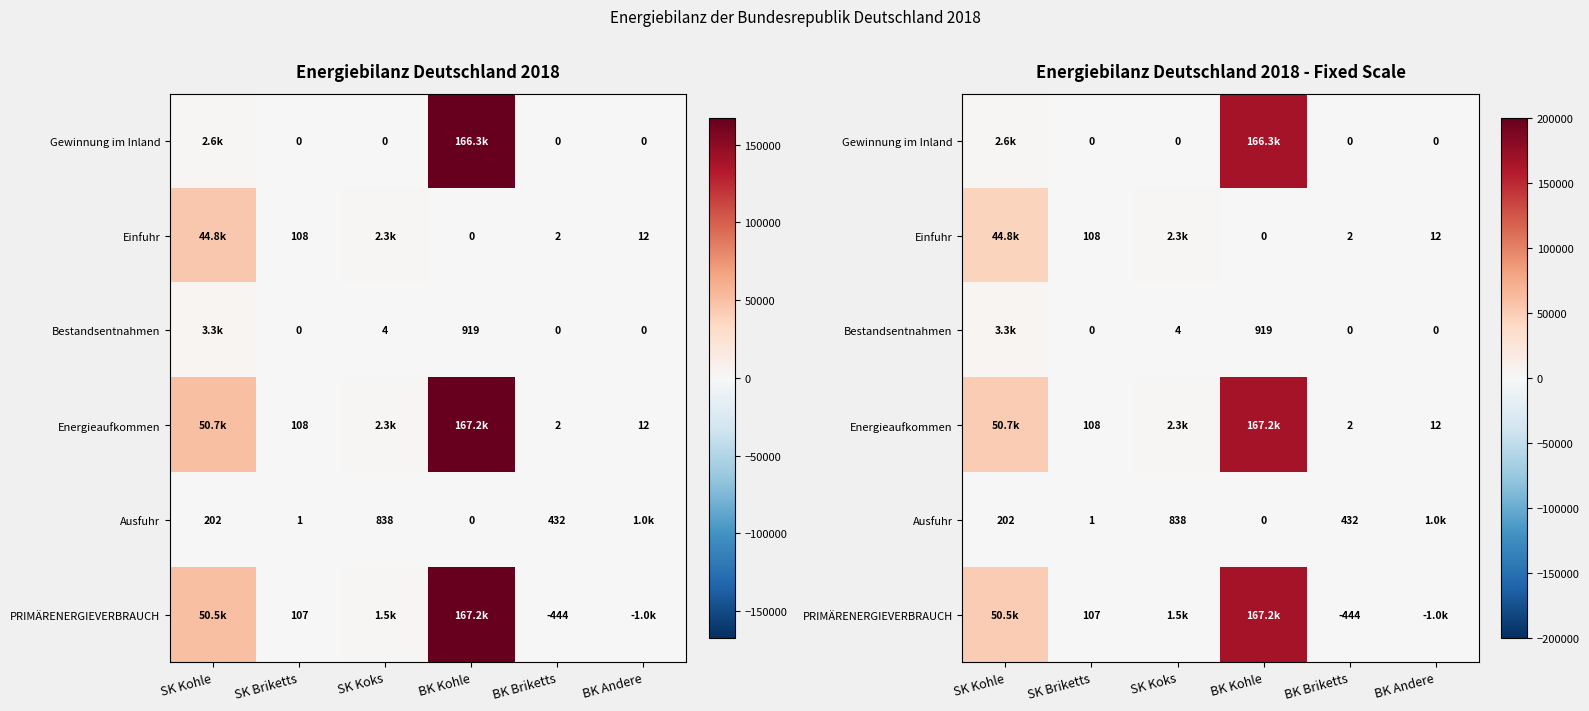

Read the Ausfuhr value at SK Kohle, to the nearest 10.

200